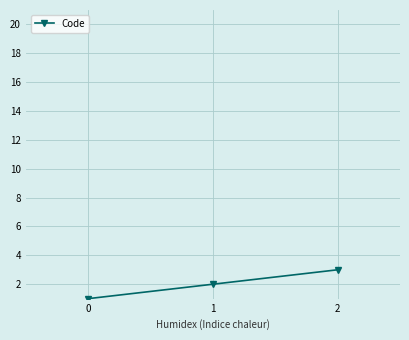

Which label corresponds to the largest value in the chart?

2